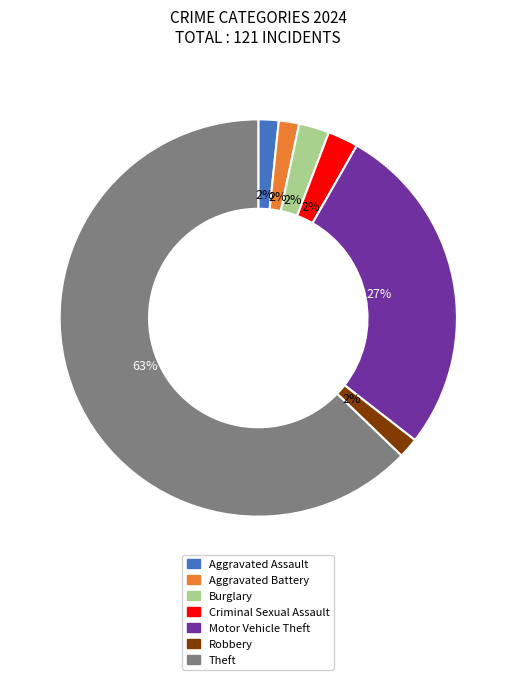

To the nearest percent, what is the average slice percentage?

14%